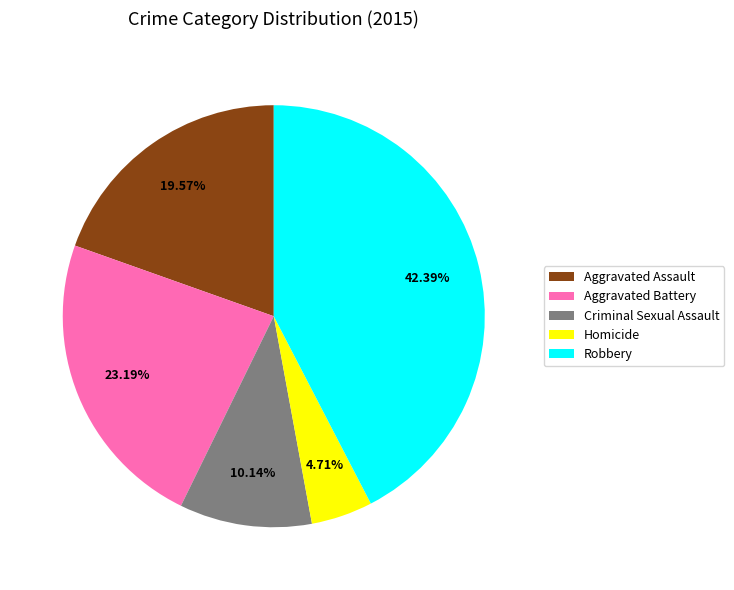

The Criminal Sexual Assault slice represents 23% of the pie. True or false?

False